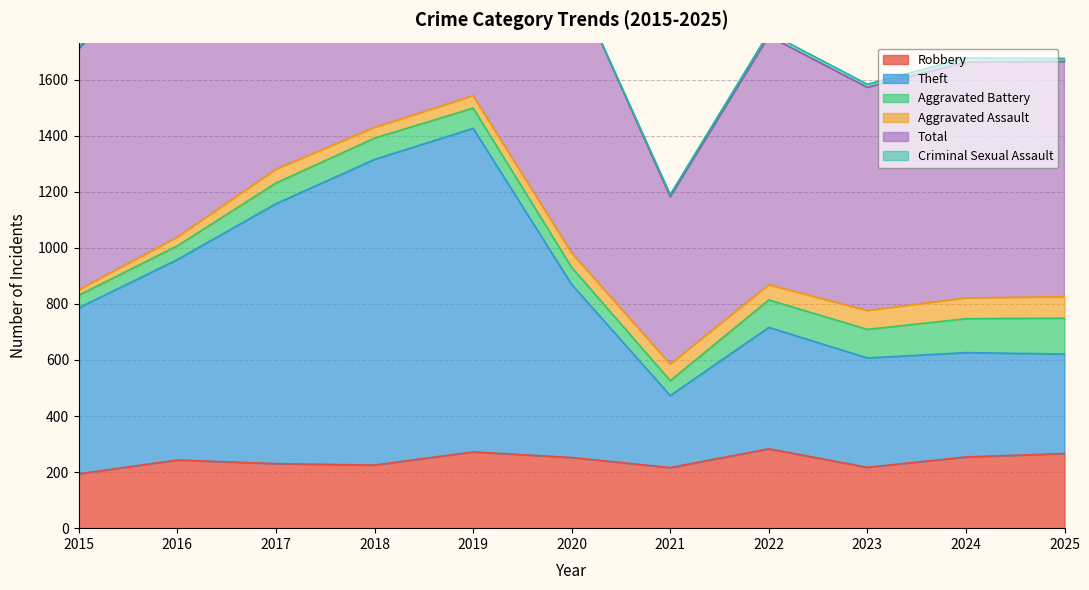

How many interior local peaks does the Total series have?

3